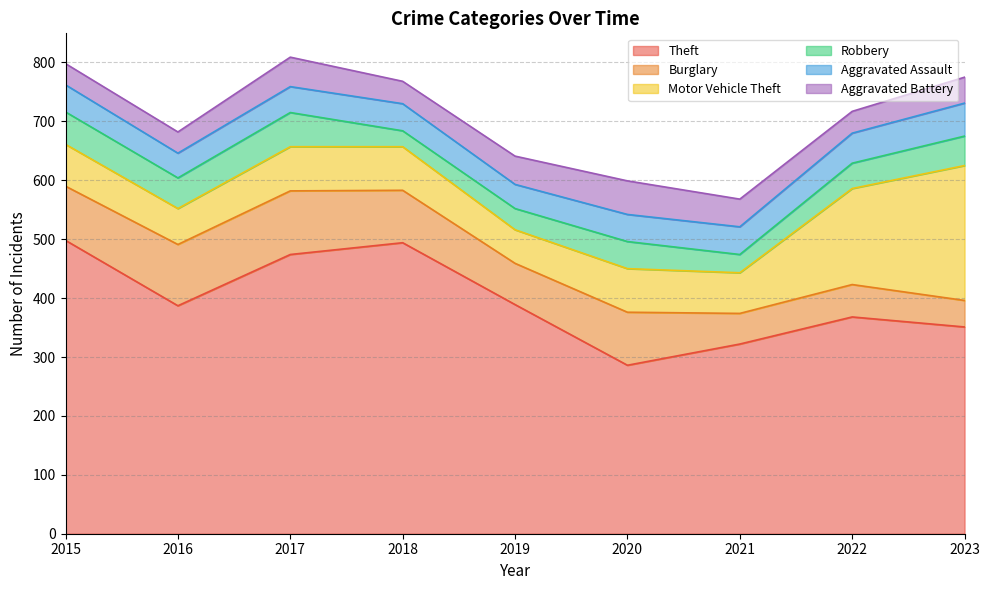

At which category is the sum across all series the highest?

2017